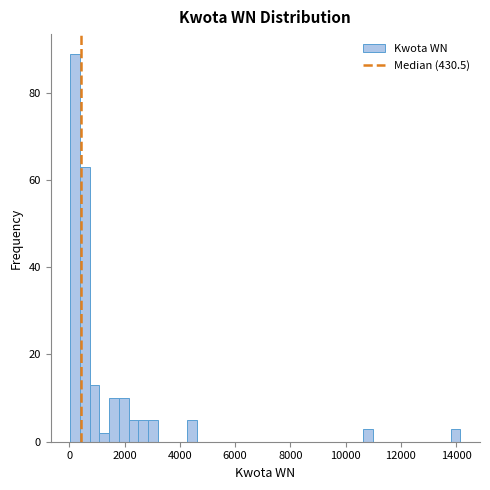

Around what value on the x-axis is the tallest bar? Give the approximate position of its centre, as read against the axis.

200